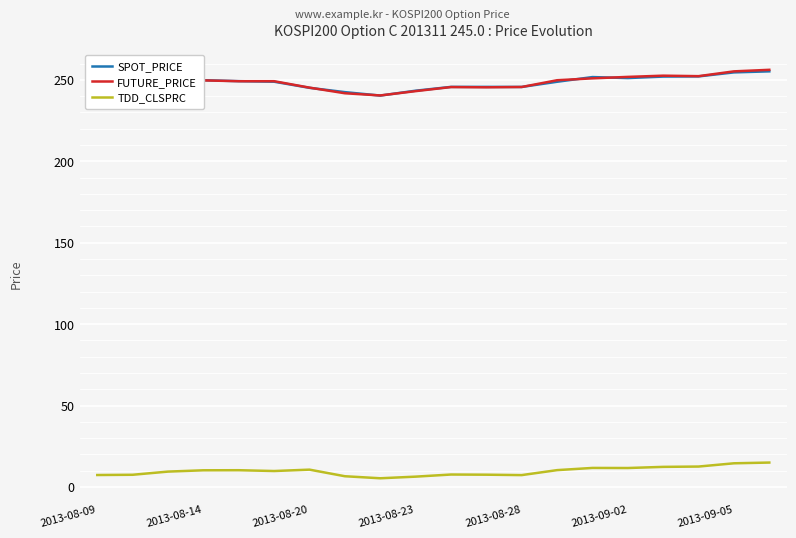

True or false: FUTURE_PRICE and TDD_CLSPRC cross at least once.

False